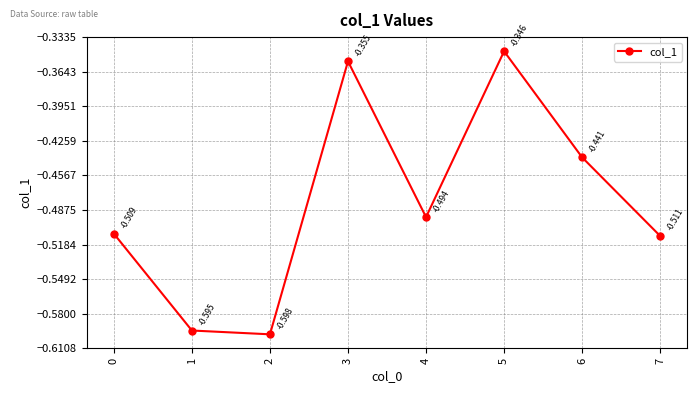

True or false: there are more than 2 points higher than both neighbors.

False